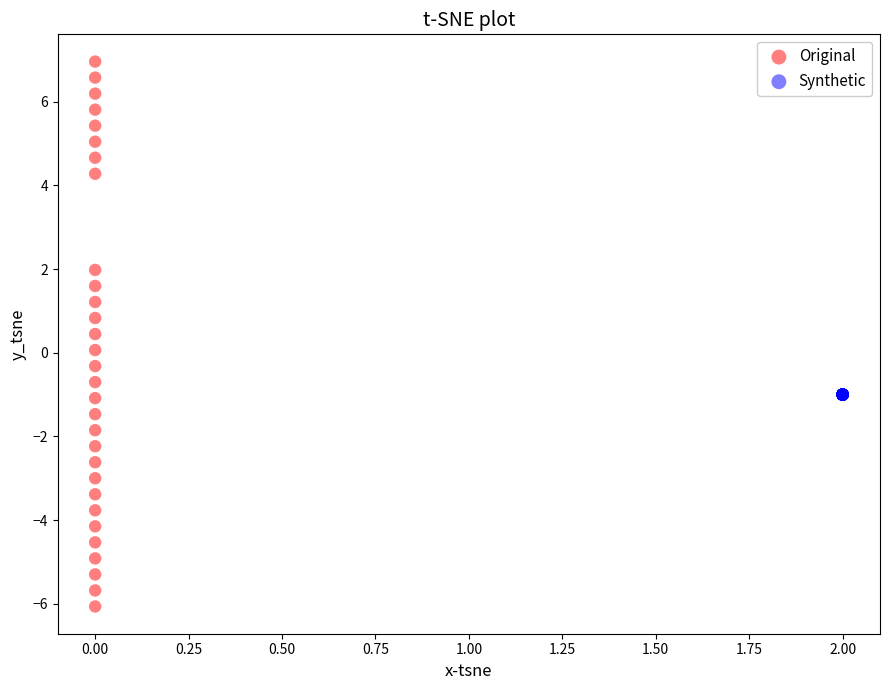

Which series contains the lowest Y value?

Original